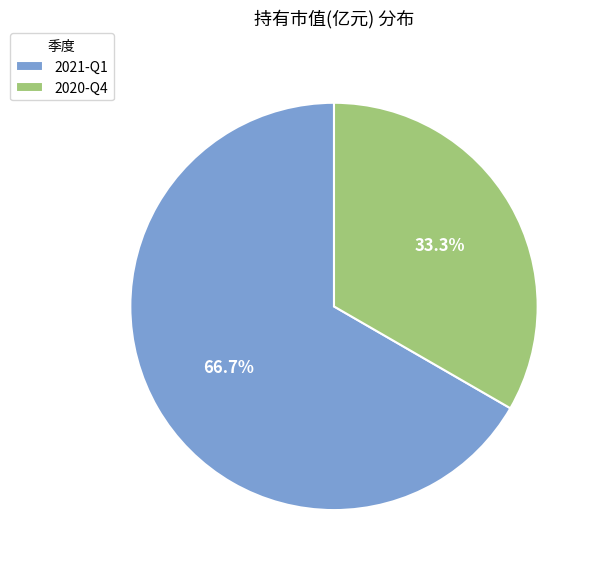

How many slices are in this pie chart?

2